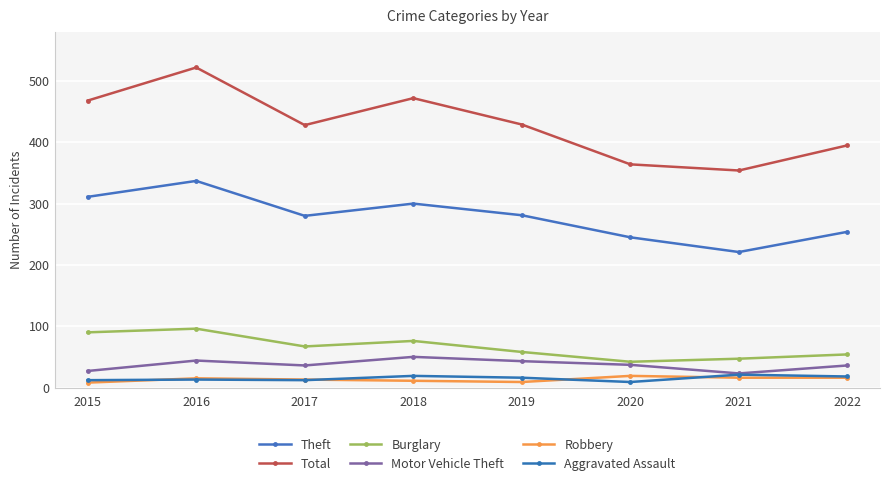

The Aggravated Assault series shows 9 at 2020. True or false?

True